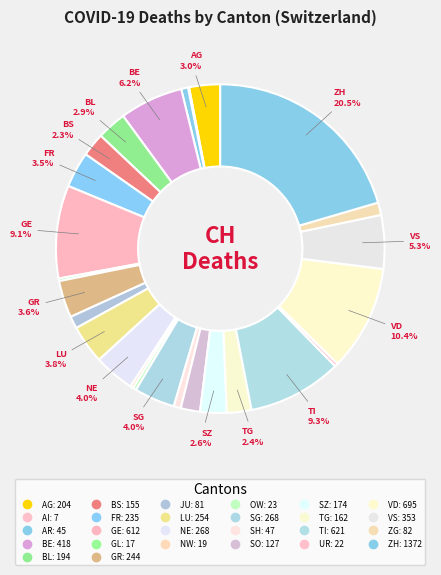

Is there any slice that represents more than half of the pie?

No